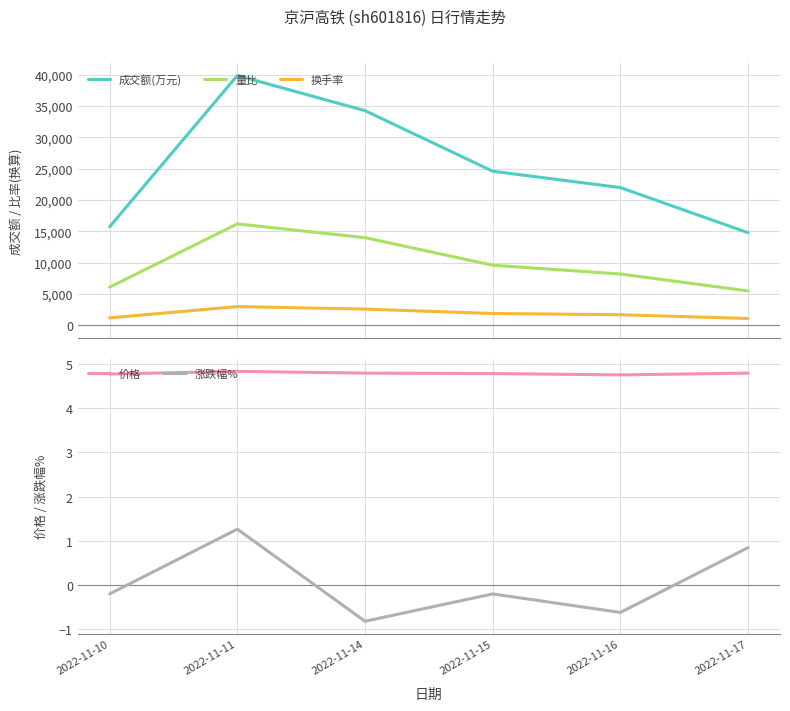

True or false: 价格 and 换手率 intersect in this chart.

False